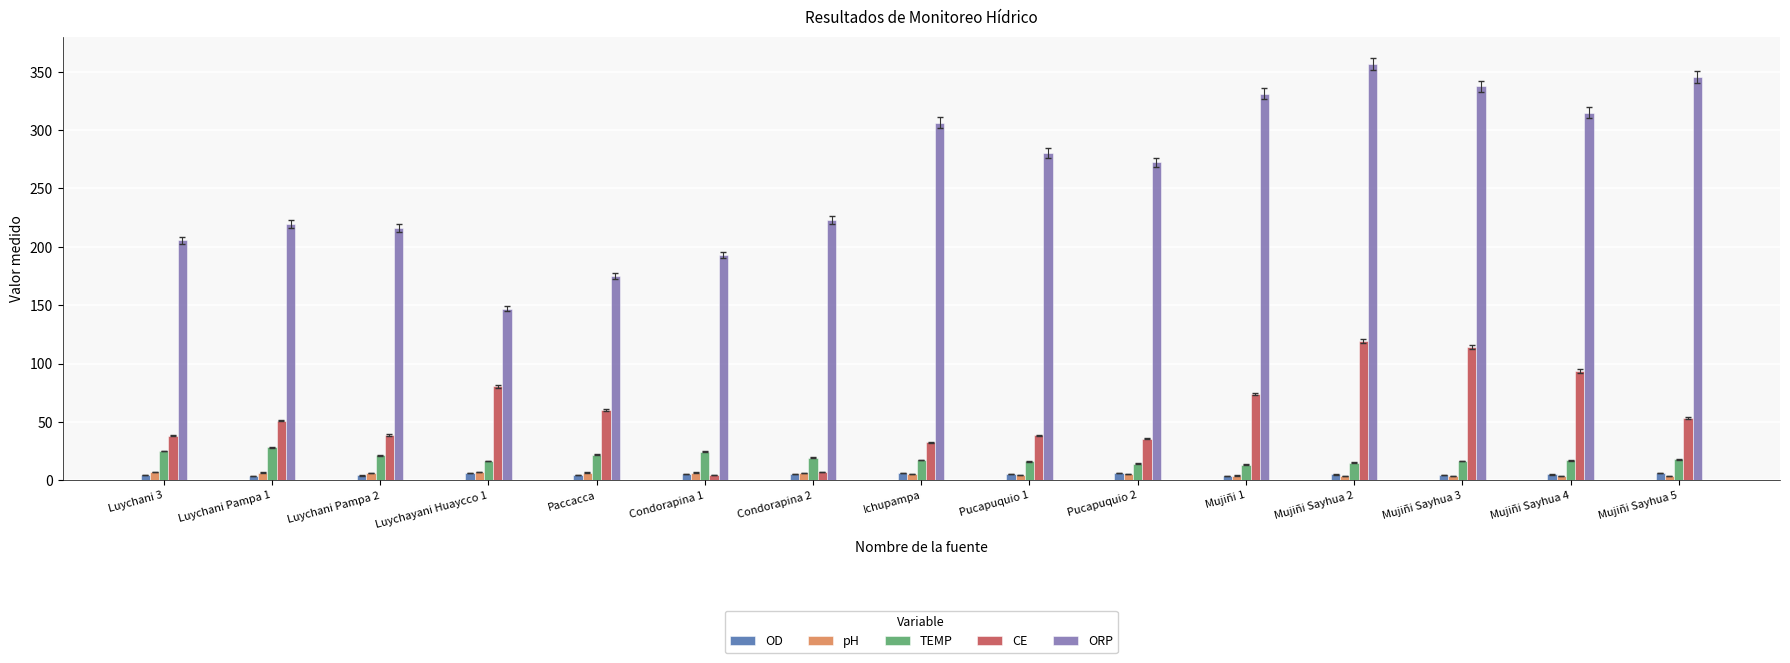

The value of TEMP at Ichupampa is 17.3. True or false?

True